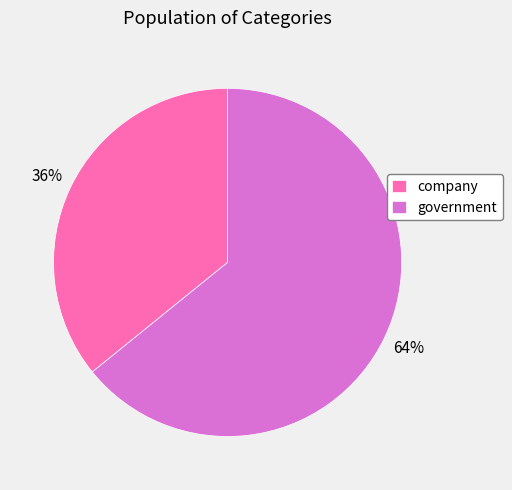

Is the sum of government and company greater than half?

Yes